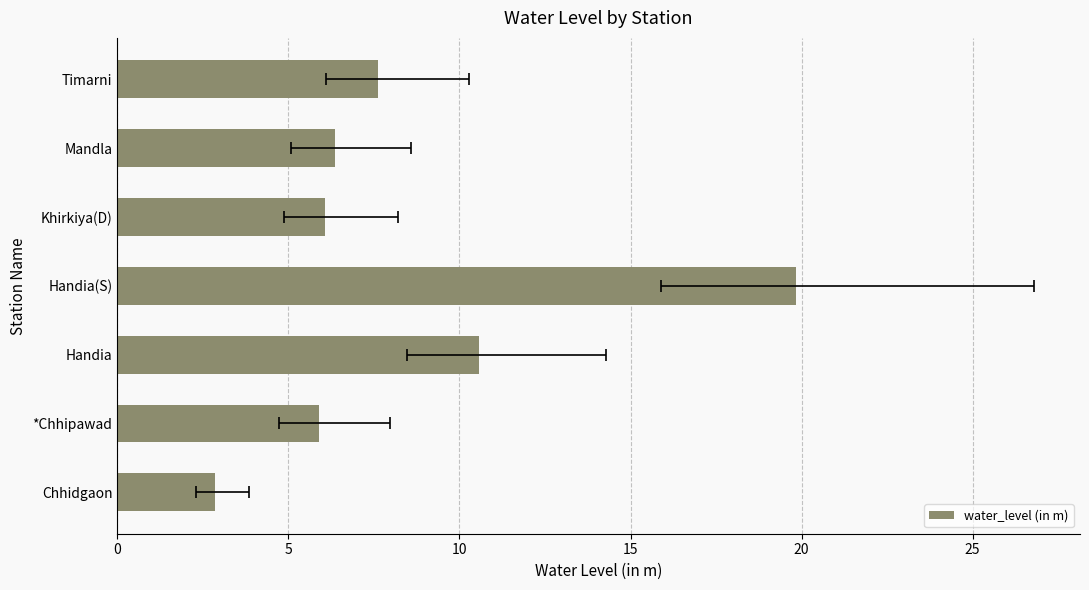

Reading left to right, list all the values displayed in this chart.

2.9	5.9	10.6	19.9	6.1	6.4	7.6